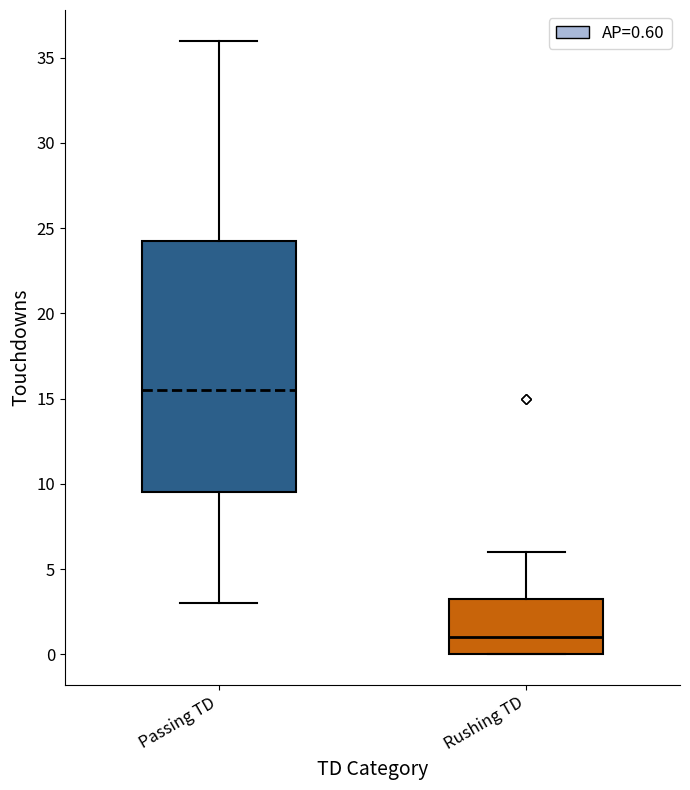

Reading left to right, transcribe this box plot: for each box, give where its median line is, the range the box spans, and where its two whiskers end, as read against the y-axis. The values are not printed on the chart, so give them approximately, as read against the axis.

Passing TD: median 15.5, box 9.5 to 24.5, whiskers 3.0 to 36.0
Rushing TD: median 1.0, box 0.0 to 3.5, whiskers 0.0 to 6.0